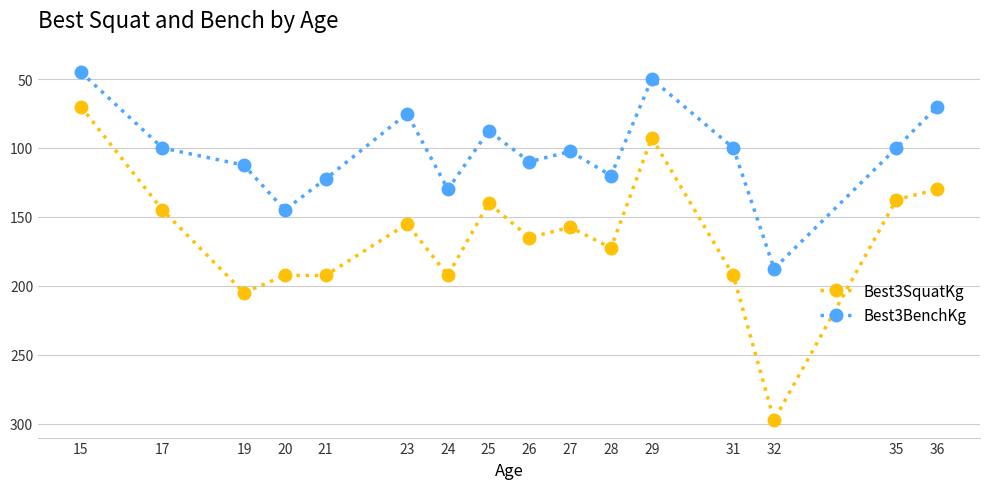

Reading right to left, extract all data points from this chart.

Best3SquatKg: 130.0	137.5	297.5	192.5	92.5	172.5	157.5	165.0	140.0	192.5	155.0	192.5	192.5	205.0	145.0	70.0
Best3BenchKg: 70.0	100.0	187.5	100.0	50.0	120.0	102.5	110.0	87.5	130.0	75.0	122.5	145.0	112.5	100.0	45.0